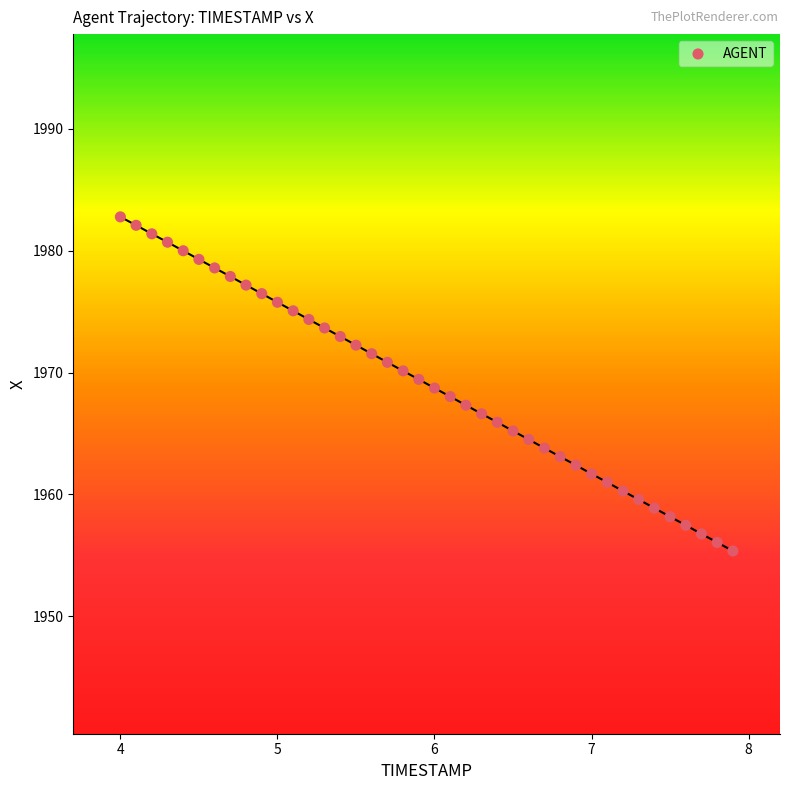

What is the range of X values (max minus min)?

3.9